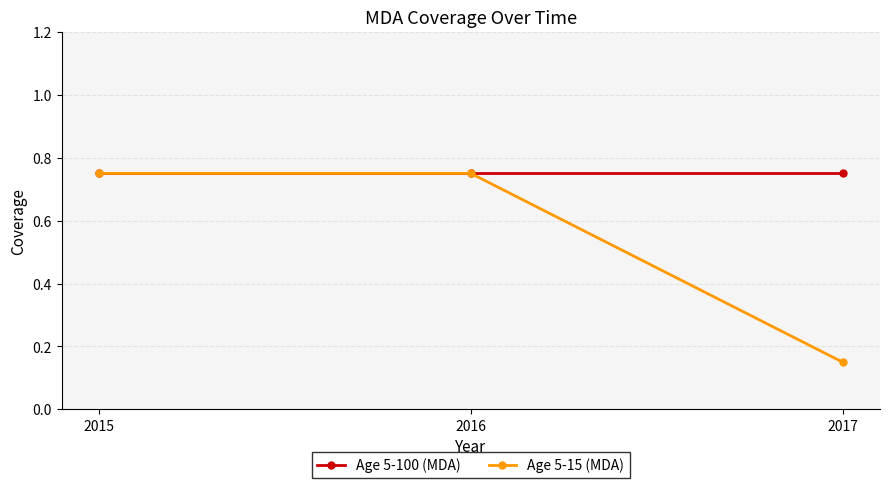

At which label does Age 5-15 (MDA) reach its minimum?

2017